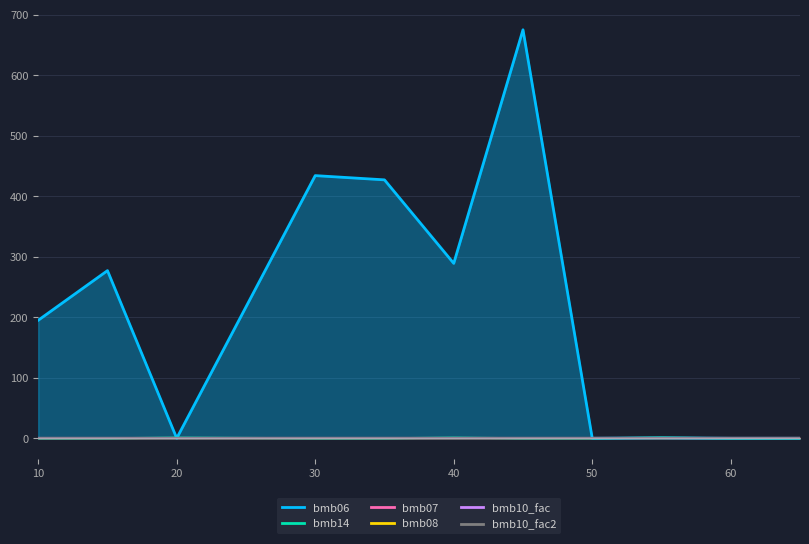

Reading right to left, what are all the values shown in this chart?

bmb06: 65=0.0	60=0.0	55=0.7	50=0.0	45=675.0	40=289.0	35=427.0	30=434.0	20=0.0	15=277.0	10=195.0
bmb14: 65=0.0	60=0.0	55=1.0	50=0.0	45=0.0	40=1.0	35=0.0	30=0.0	20=1.0	15=0.0	10=0.0
bmb07: 65=1.0	60=1.0	55=1.0	50=1.0	45=1.0	40=1.0	35=1.0	30=1.0	20=1.0	15=1.0	10=1.0
bmb08: 65=0.0	60=0.0	55=0.0	50=0.0	45=0.0	40=0.0	35=0.0	30=0.0	20=0.0	15=0.0	10=0.0
bmb10_fac: 65=1.0	60=1.0	55=1.0	50=1.0	45=1.0	40=1.0	35=1.0	30=1.0	20=1.0	15=1.0	10=1.0
bmb10_fac2: 65=1.0	60=1.0	55=1.0	50=1.0	45=1.0	40=1.0	35=1.0	30=1.0	20=1.0	15=1.0	10=1.0